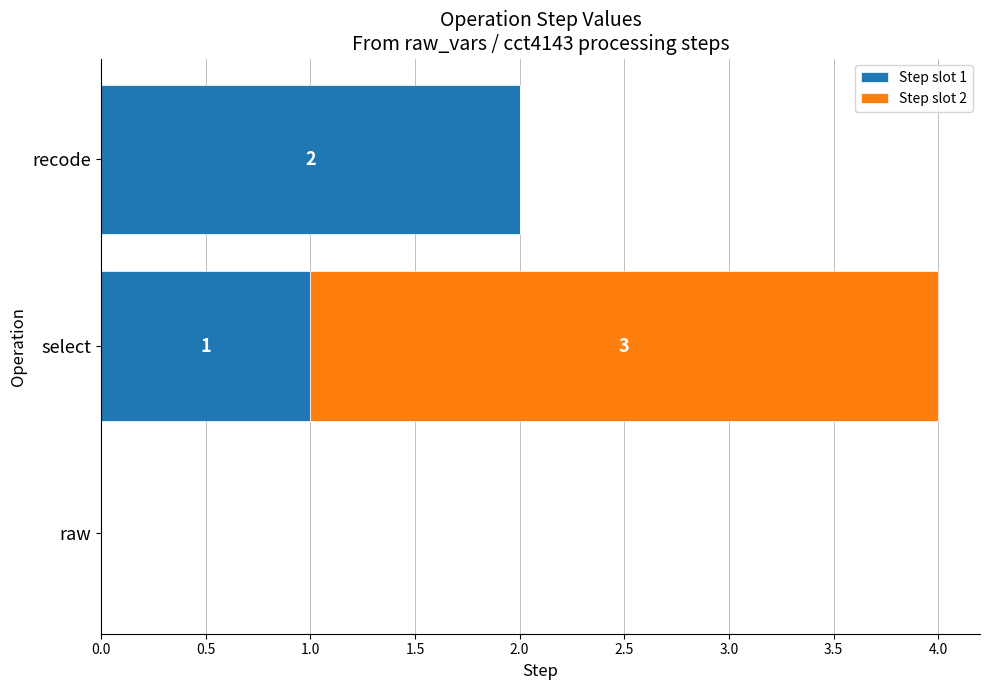

How many data points does each series have?

3